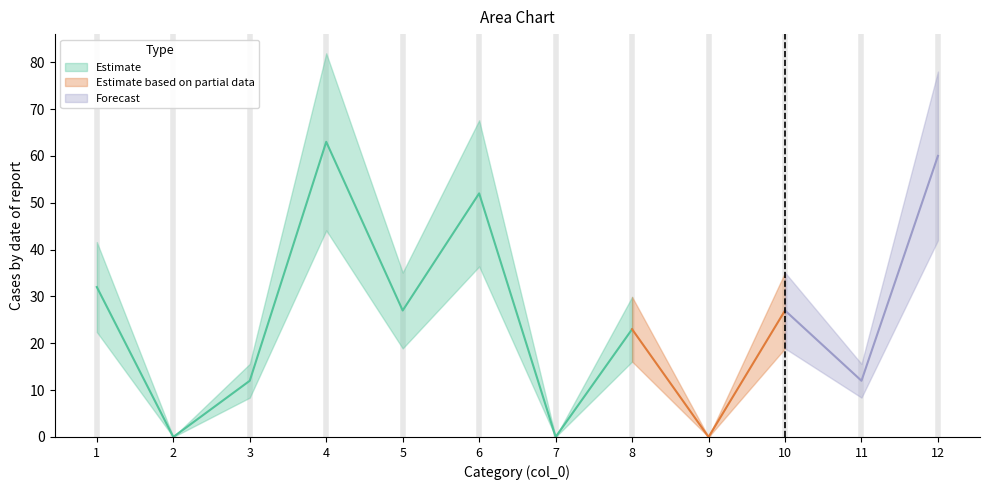

What is the value of the col_30 point at the 6th from the left?

52